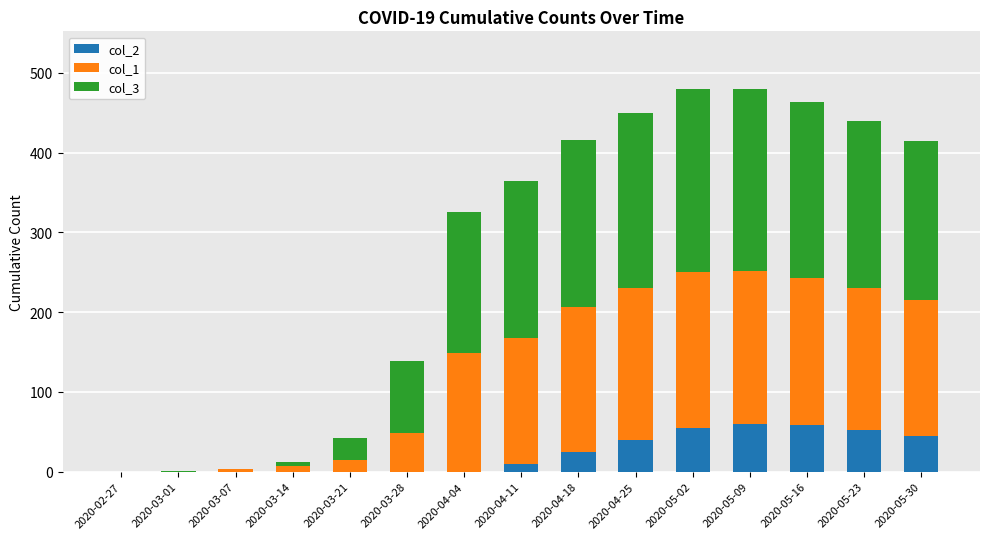

The col_2 series shows 0 at 2020-03-21. True or false?

True